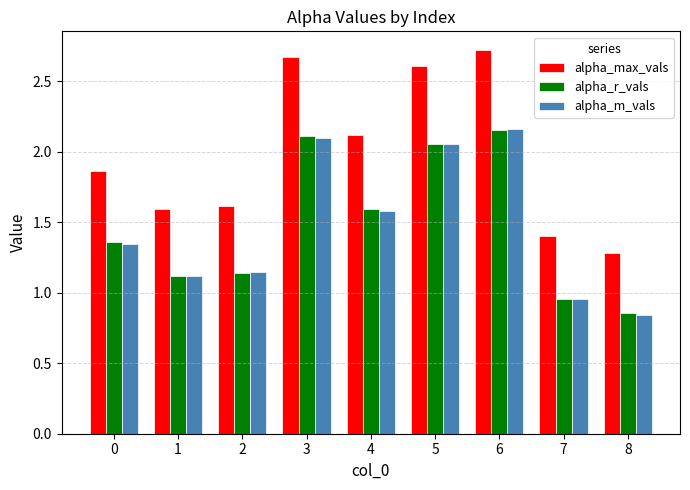

How many bars are there in total?

27